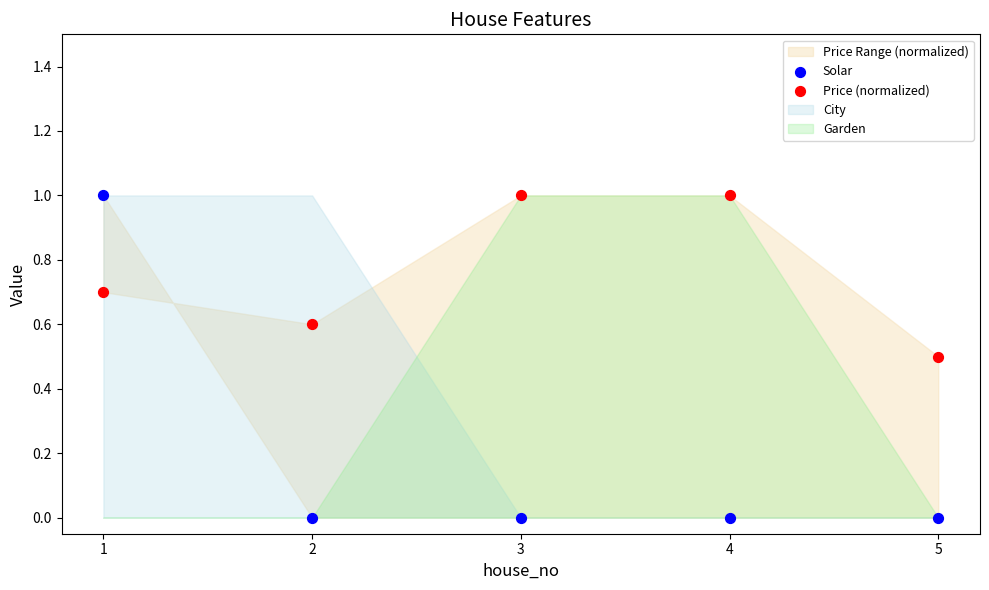

Which series has the widest spread of Y values?

Solar